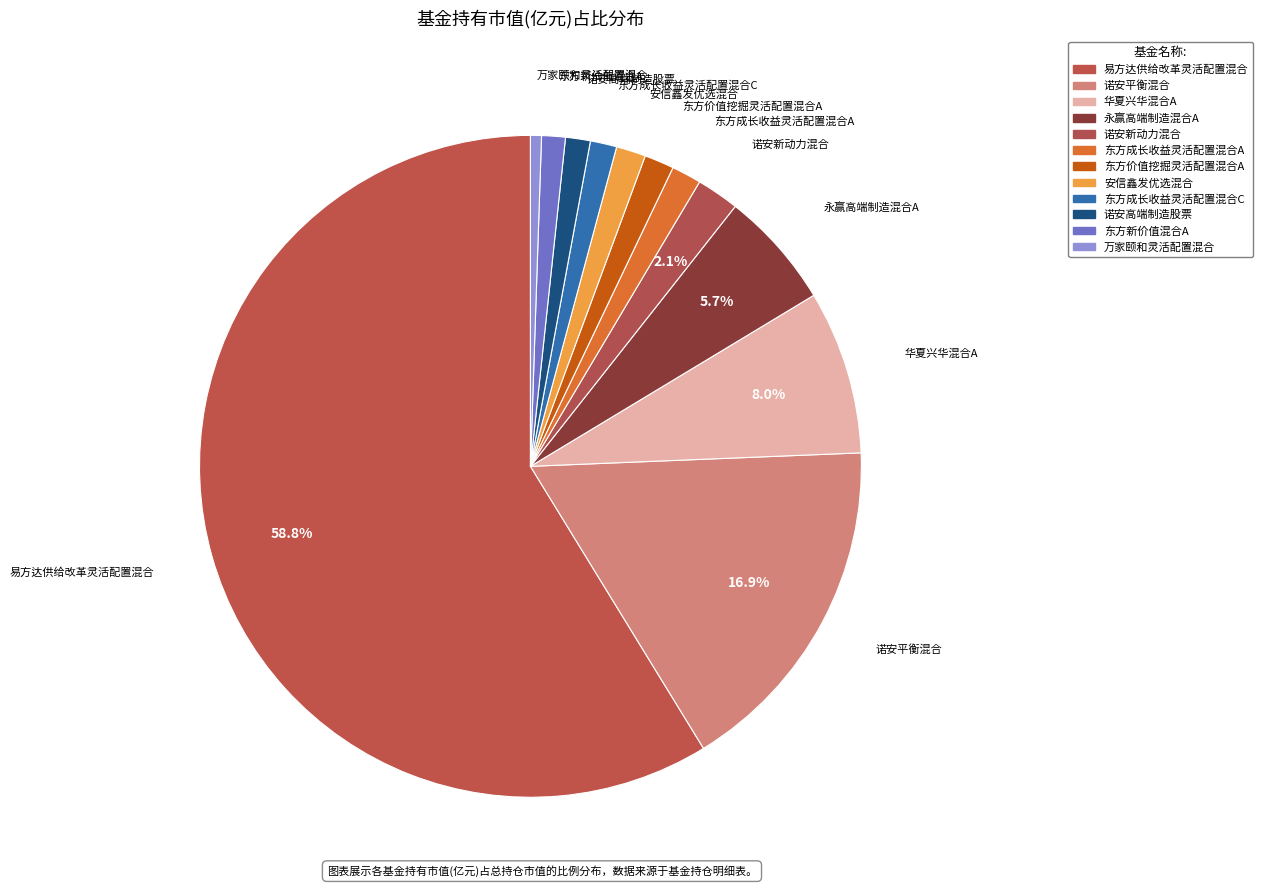

What is the total percentage of 易方达供给改革灵活配置混合 and 万家颐和灵活配置混合?

59.3%